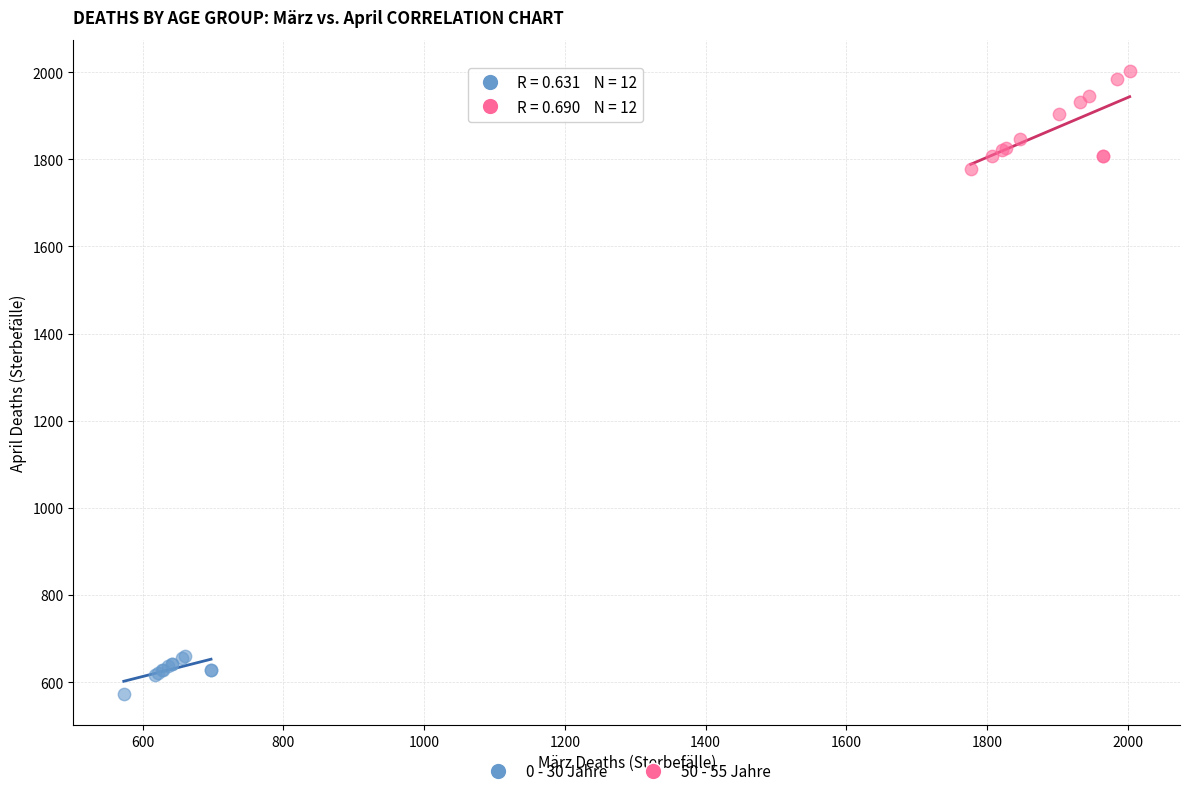

Which series has the largest Y range (max minus min)?

50 - 55 Jahre